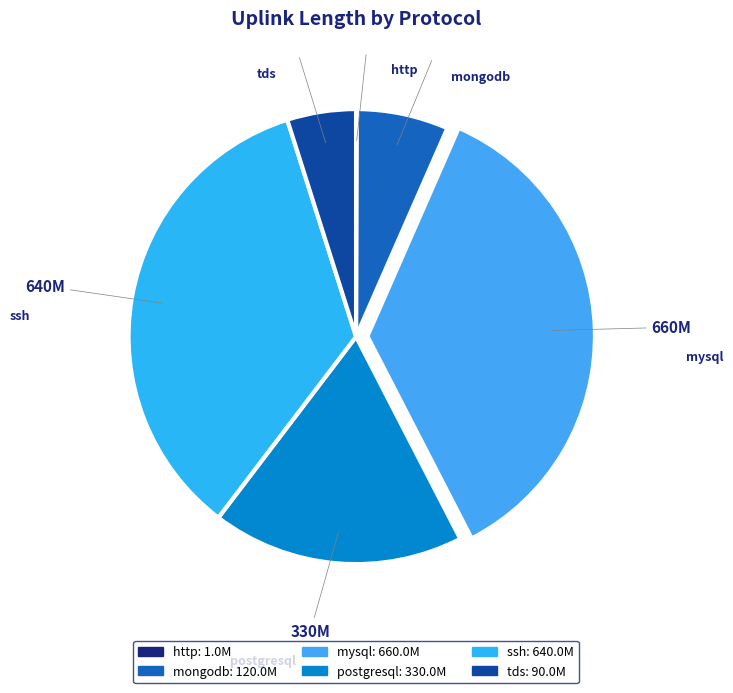

Approximately how many times larger is the value at mysql compared to mongodb?

5.5